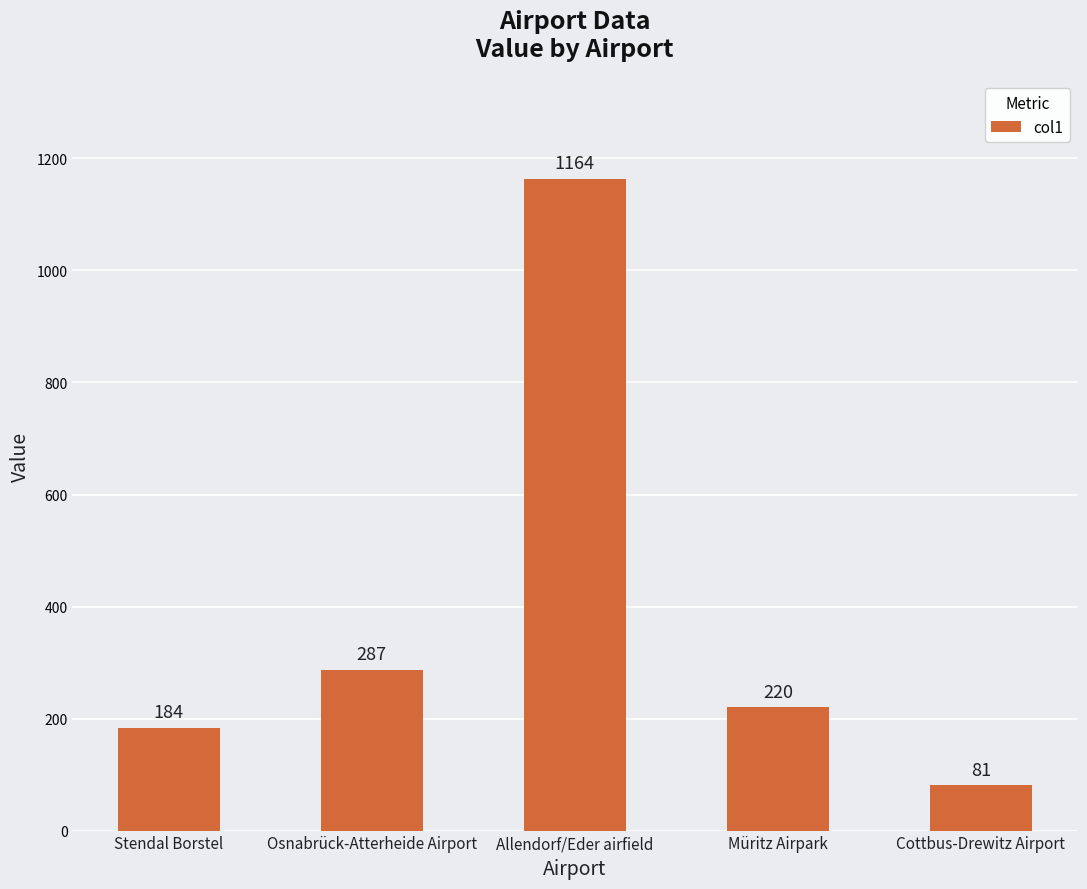

What position from the right is Allendorf/Eder airfield?

3